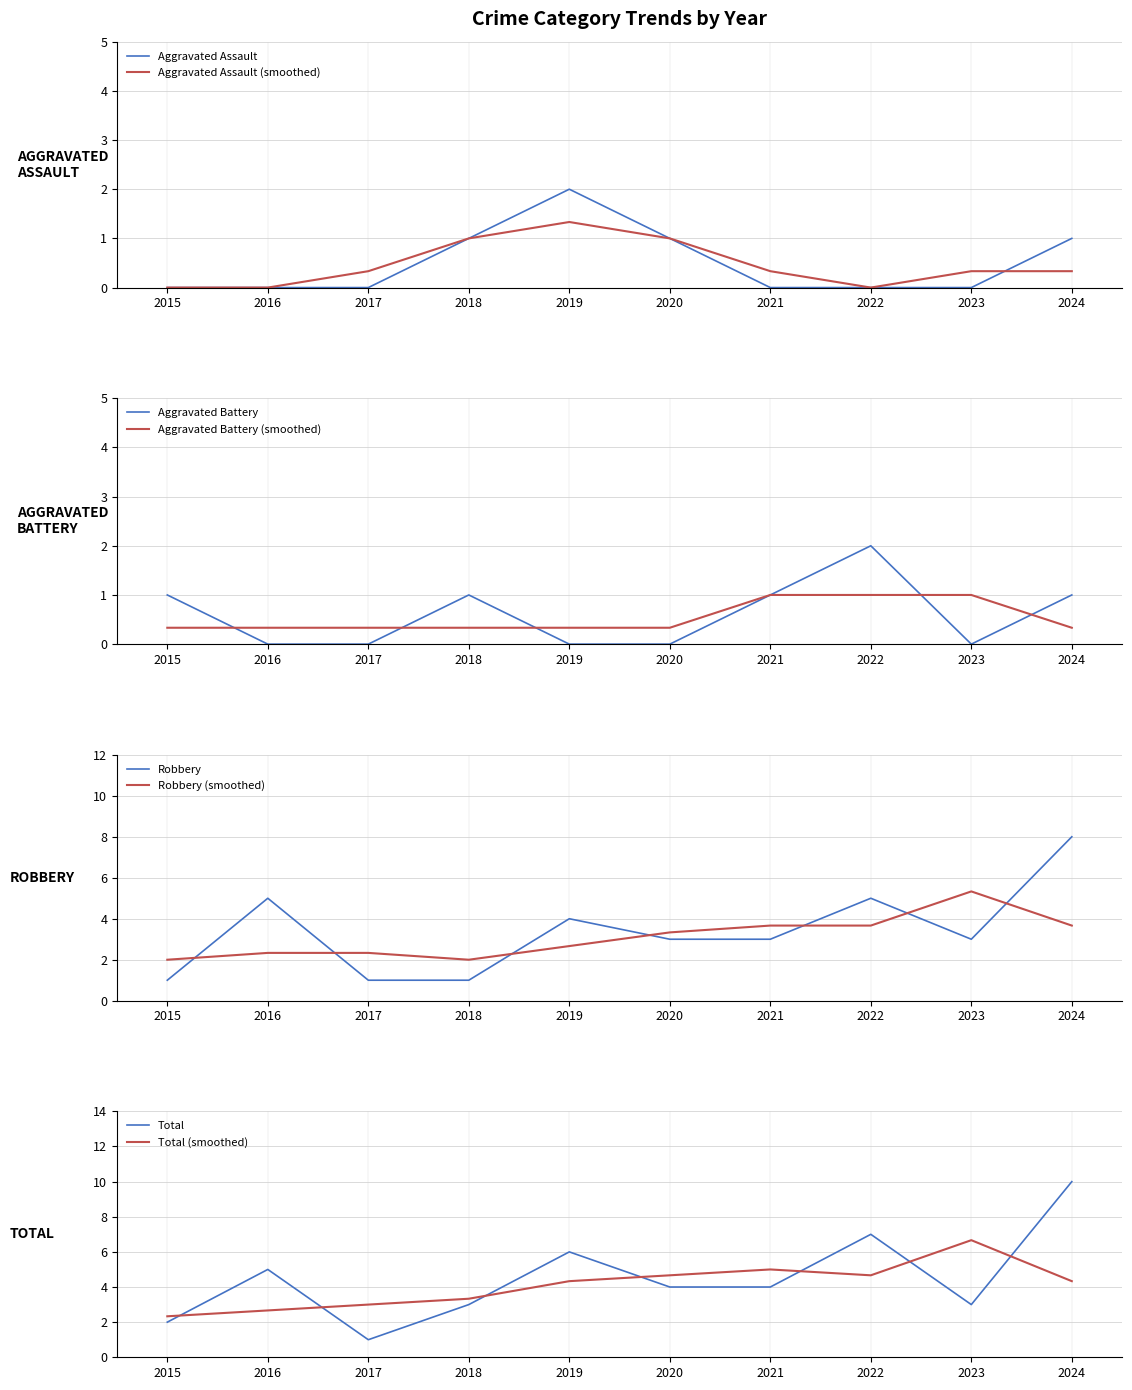

What is the spread (max minus min) of values at 2020?

4